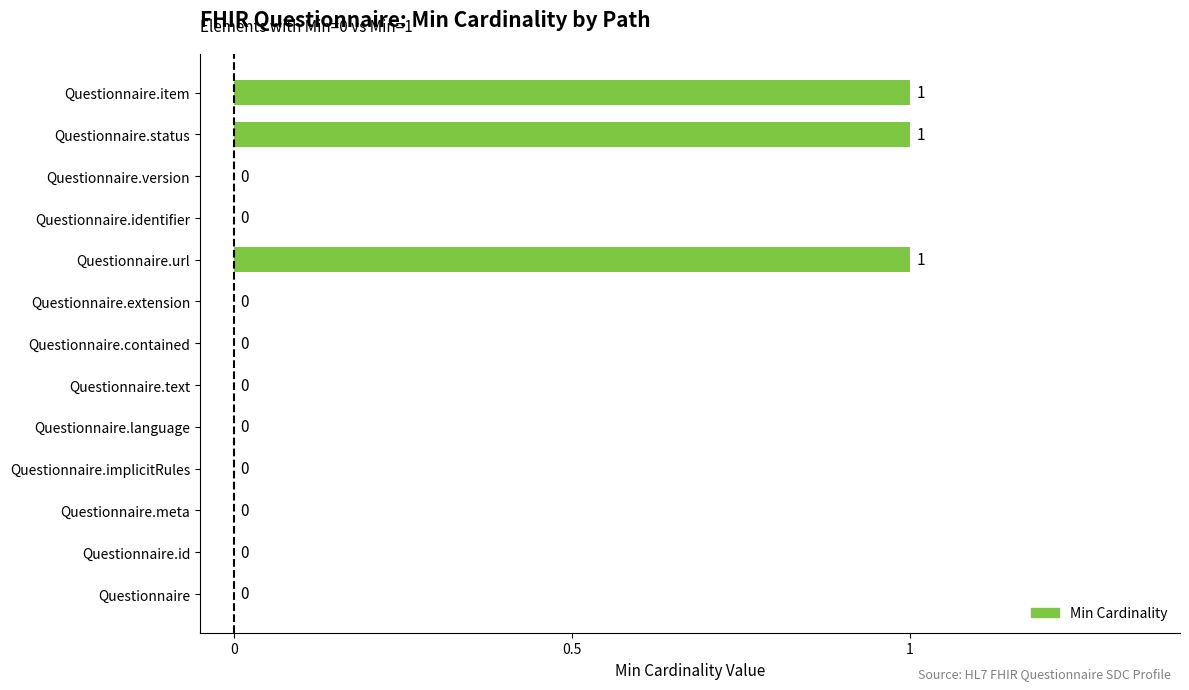

Between Questionnaire.status and Questionnaire.extension, which is larger?

Questionnaire.status